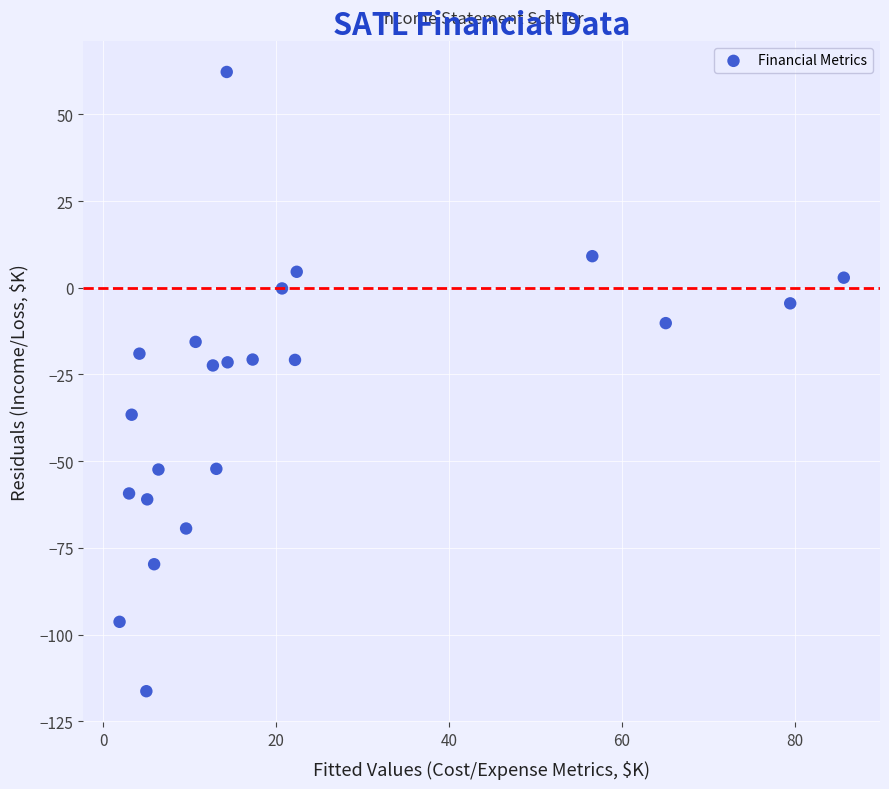

What is the range of X values (max minus min)?

83.8